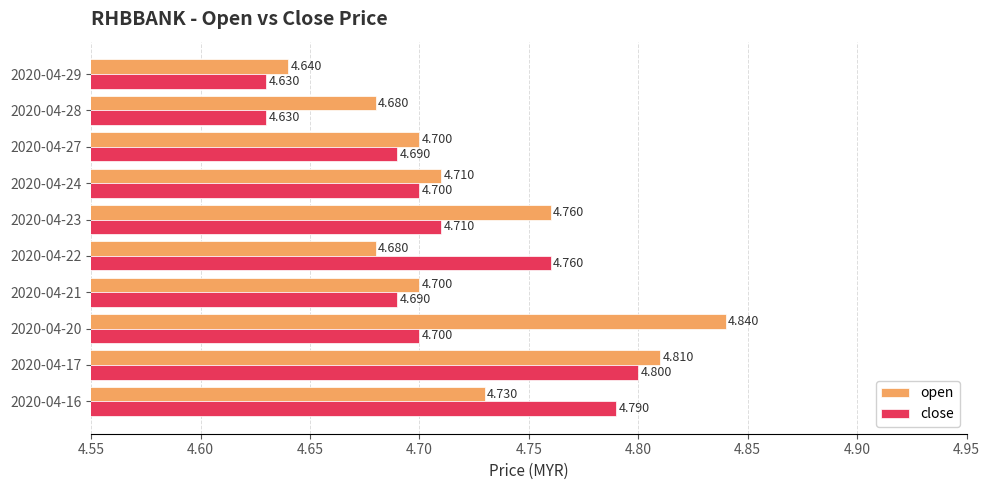

At how many categories does at least one series exceed 4?

10